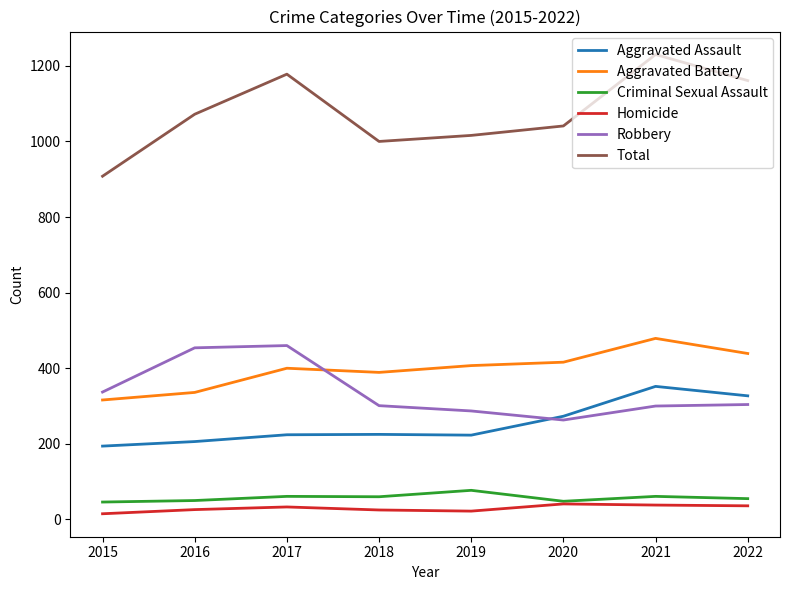

True or false: Aggravated Assault and Total intersect in this chart.

False